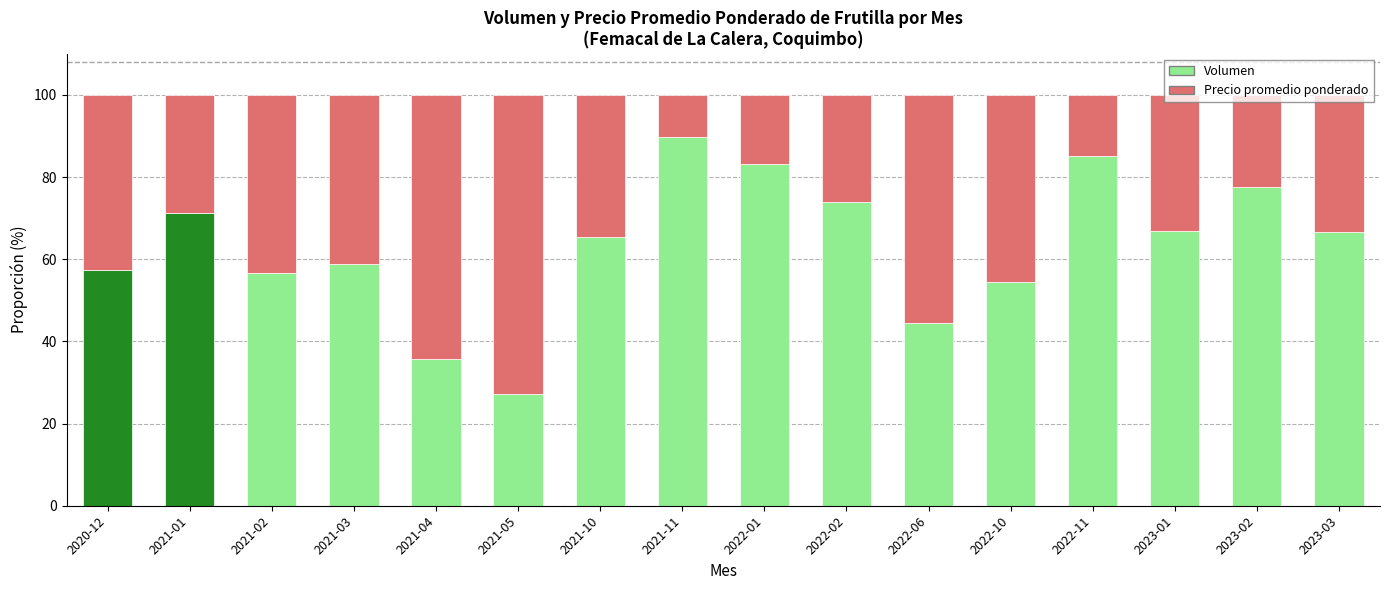

At which label does Volumen reach its minimum?

2021-05